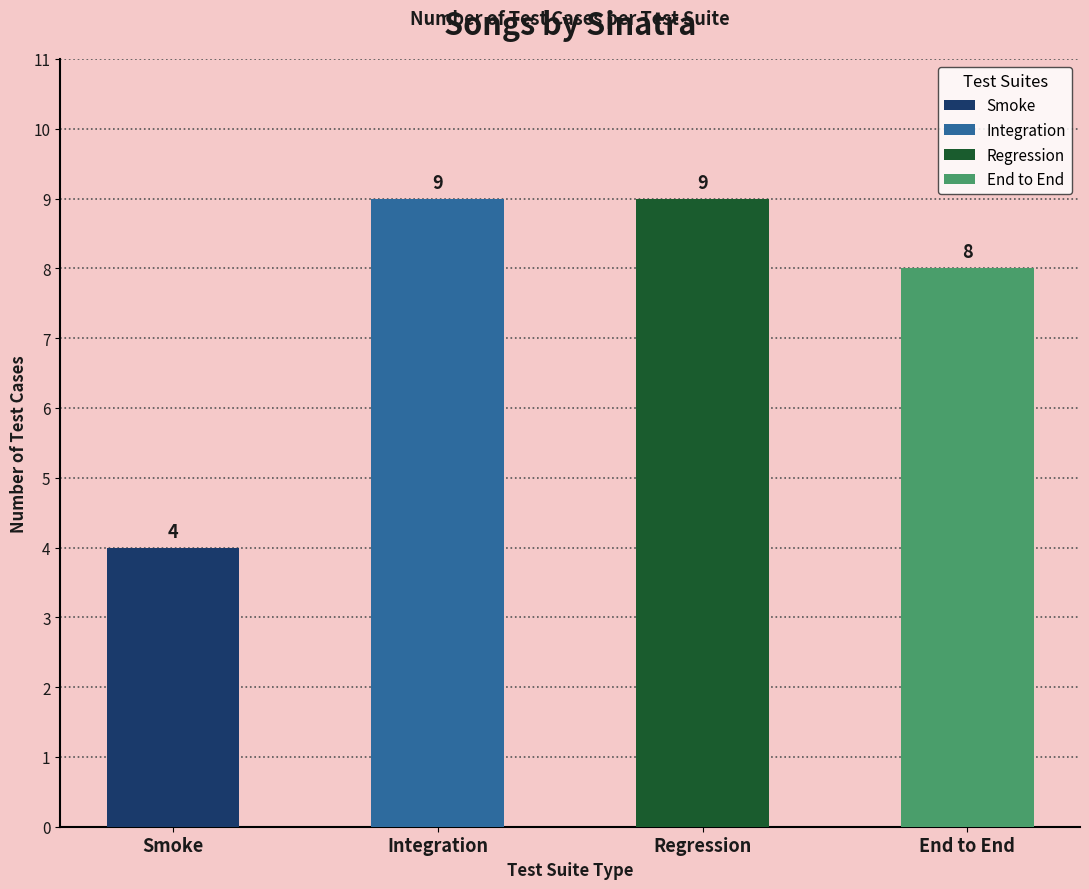

What is the difference between the maximum and minimum values?

5